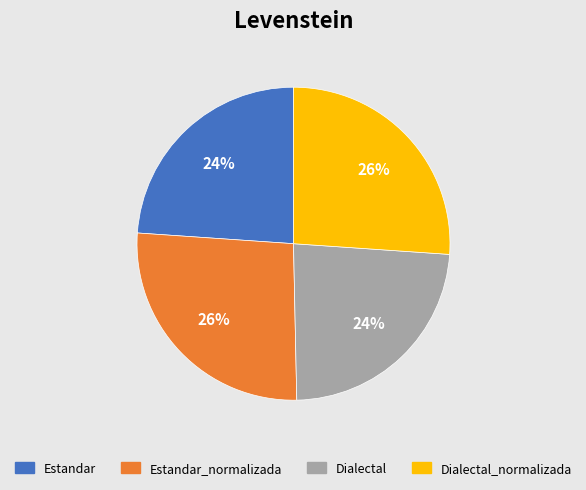

To the nearest percent, what is the average slice percentage?

25%